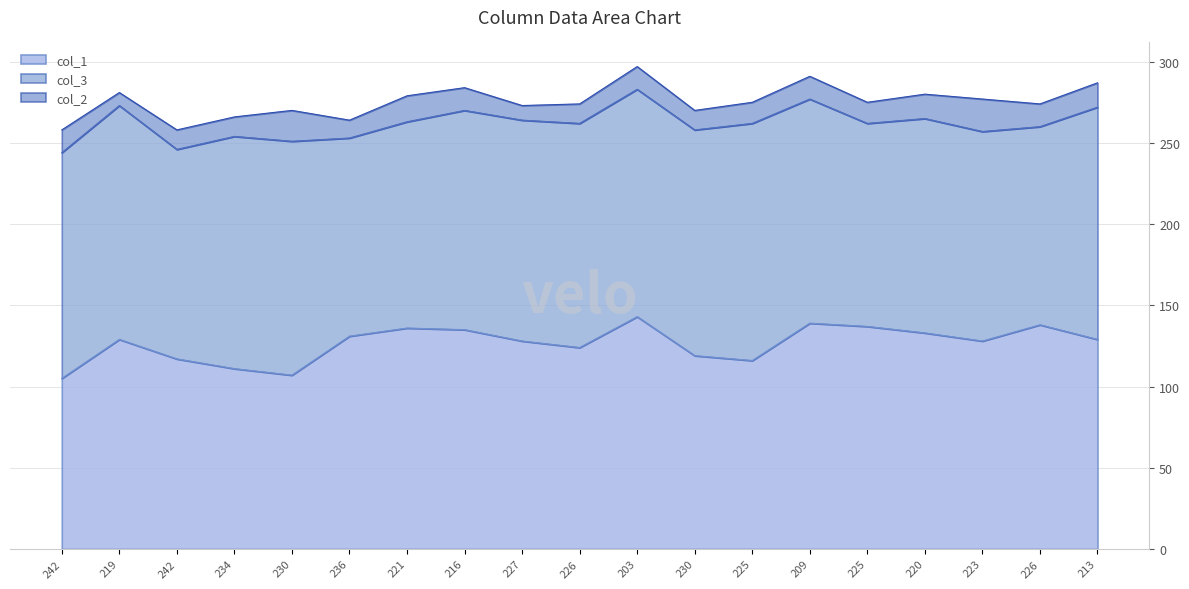

Reading left to right, list all the values displayed in this chart.

col_1: 105	129	117	111	107	131	136	135	128	124	143	119	116	139	137	133	128	138	129
col_3: 139	144	129	143	144	122	127	135	136	138	140	139	146	138	125	132	129	122	143
col_2: 14	8	12	12	19	11	16	14	9	12	14	12	13	14	13	15	20	14	15